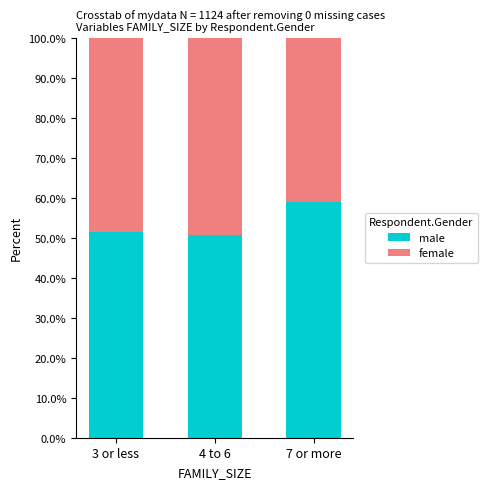

What is the total value across all series at 4 to 6?

100.0